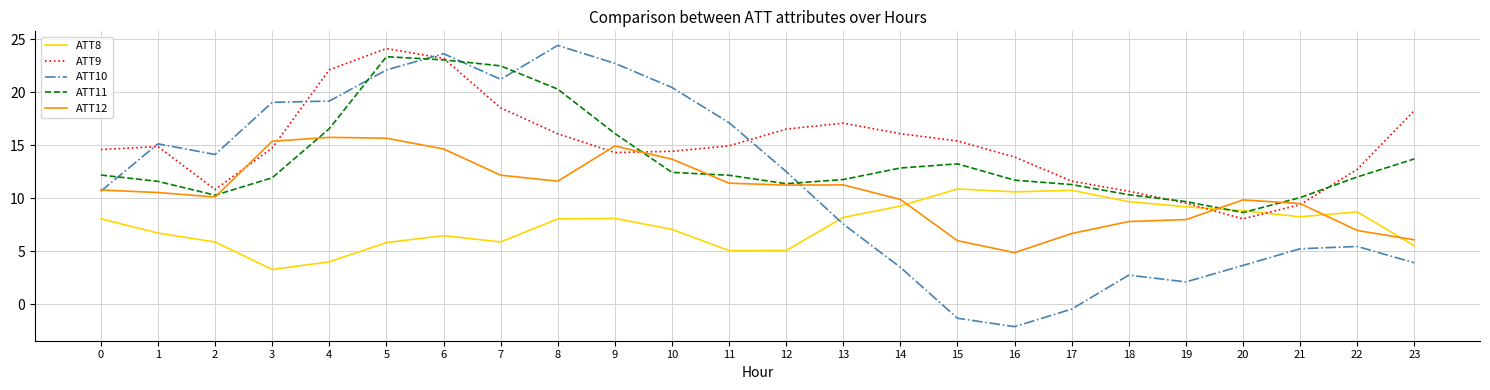

What is the difference between the maximum and minimum values in the ATT10 series?

26.6